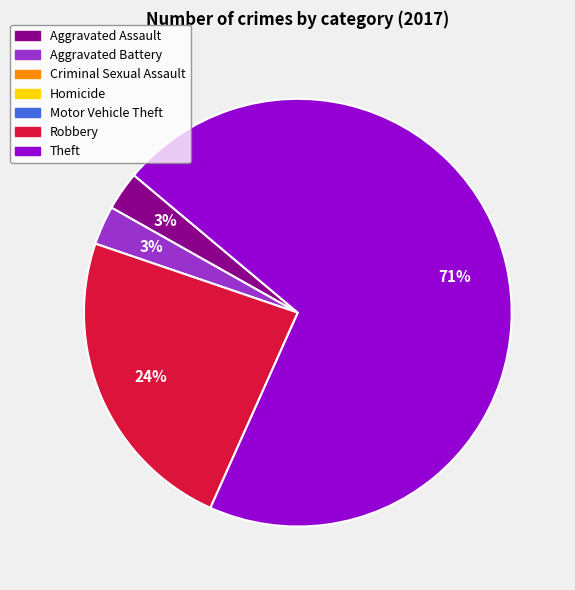

Does any single category account for the majority?

Yes